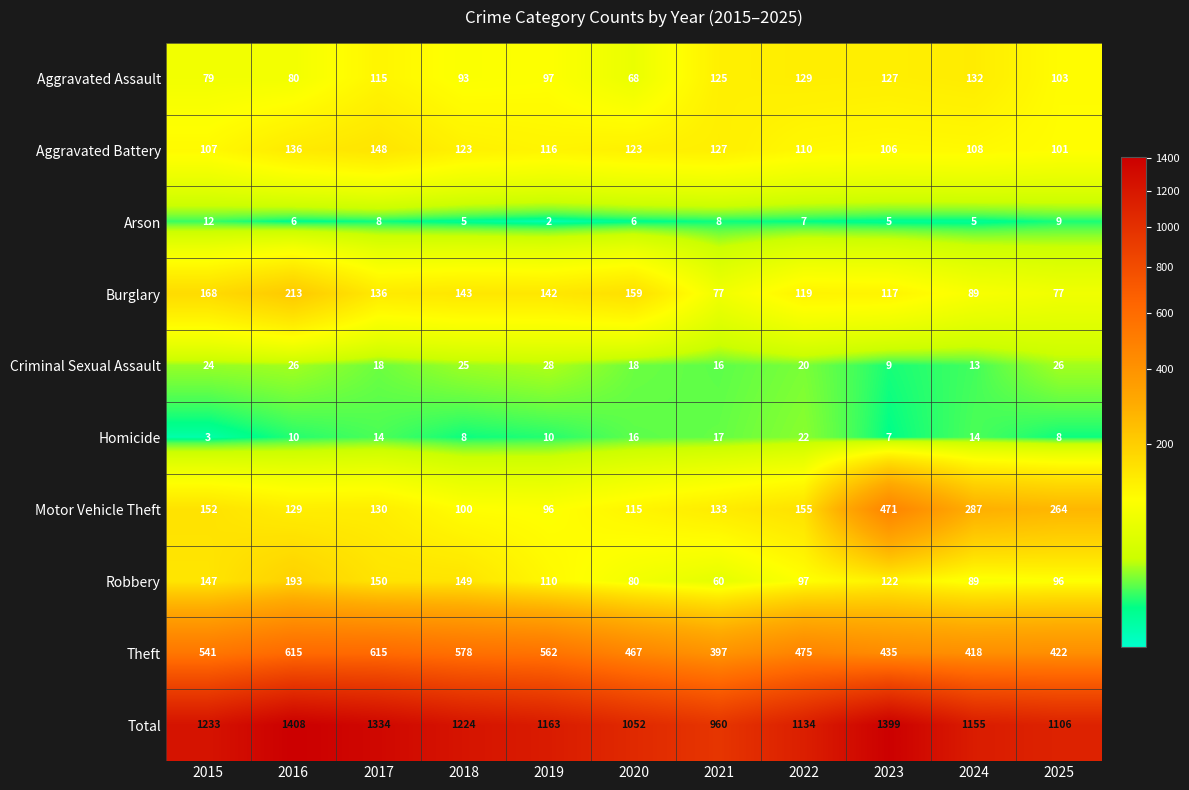

What is the sum of the Criminal Sexual Assault values at 2022 and 2016?

46